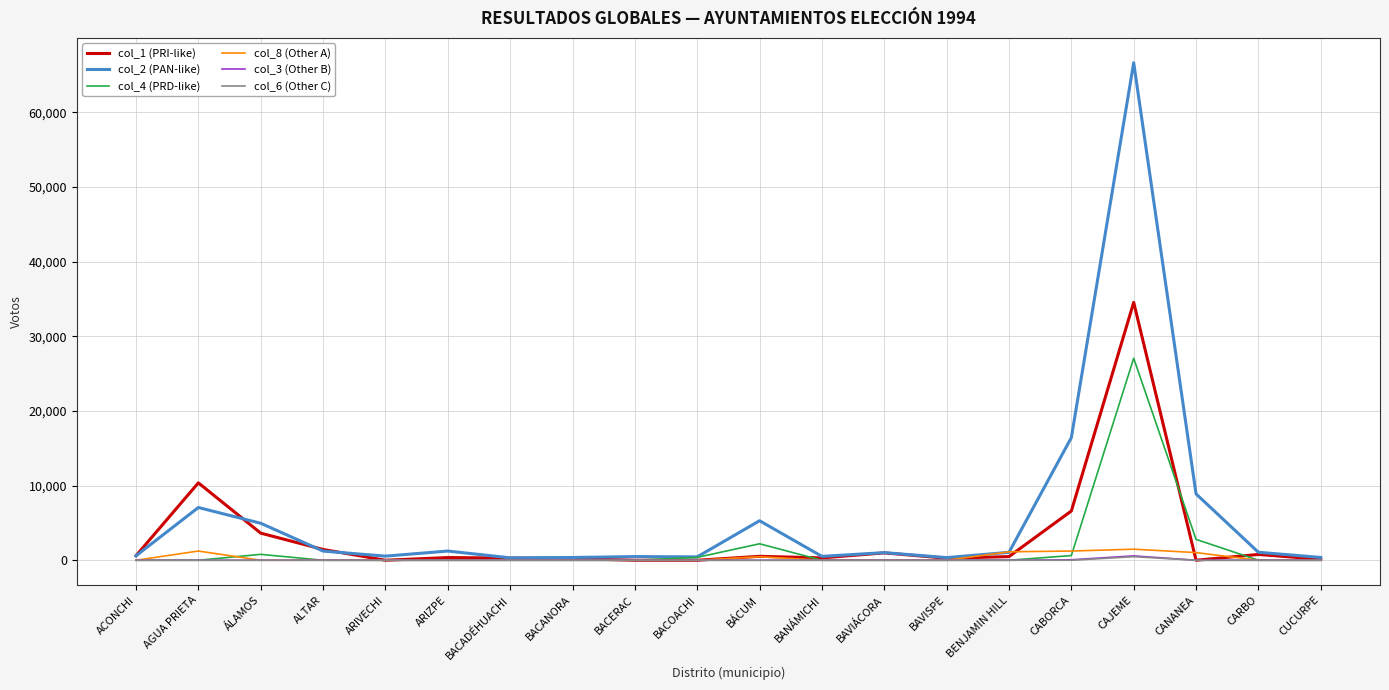

Is it true that col_6 (Other C) equals 0 at BENJAMIN HILL?

True